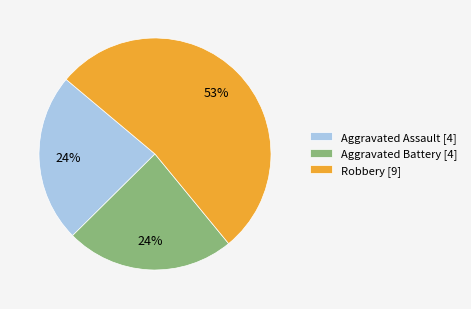

How many slices are in this pie chart?

3